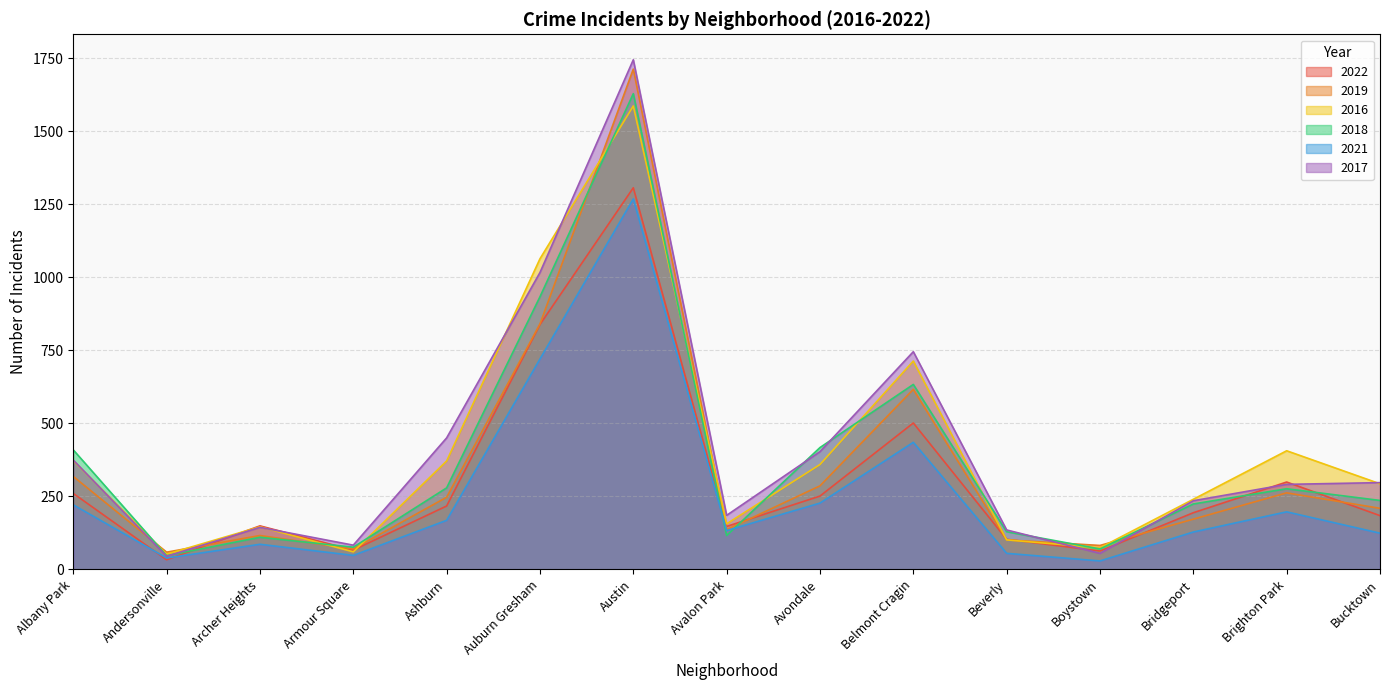

Which label corresponds to the smallest value in the chart?

Boystown